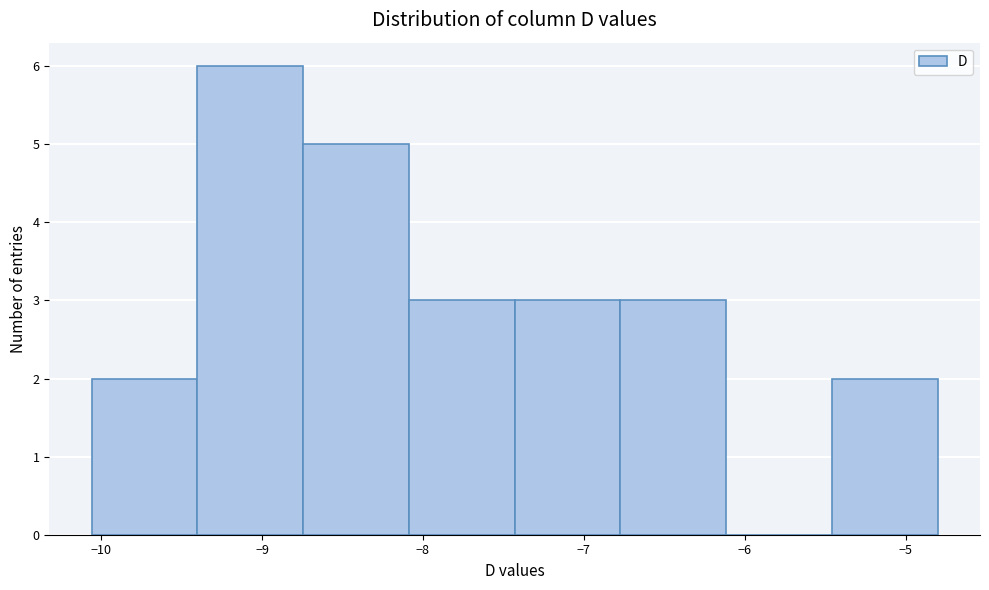

How tall is the bar that spans -5.5 to -4.8 on the x-axis? Neither the bar edges nor the heights are printed on the chart, so give them approximately, as read against the axes.

2